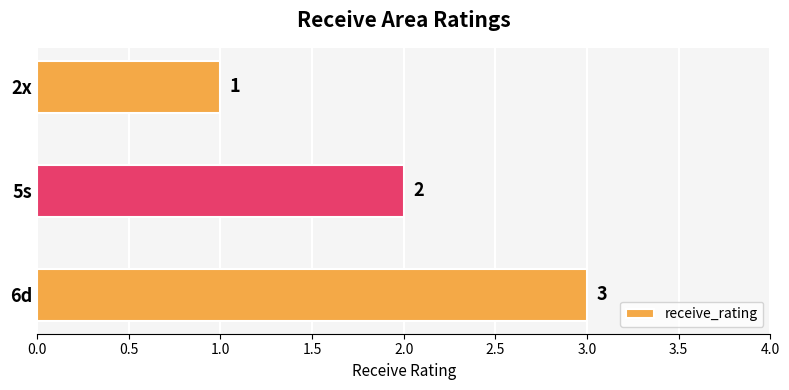

Reading bottom to top, extract all data points from this chart.

3	2	1